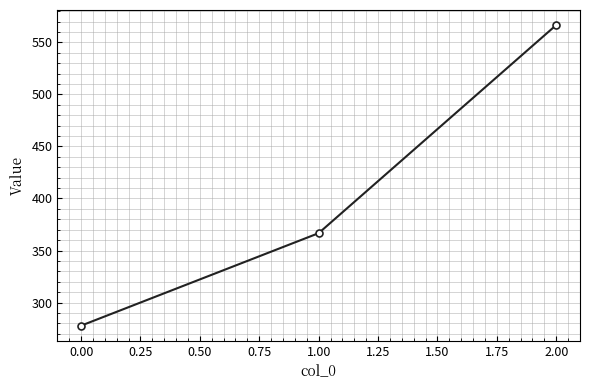

What is the difference between the maximum and minimum values?

288.9